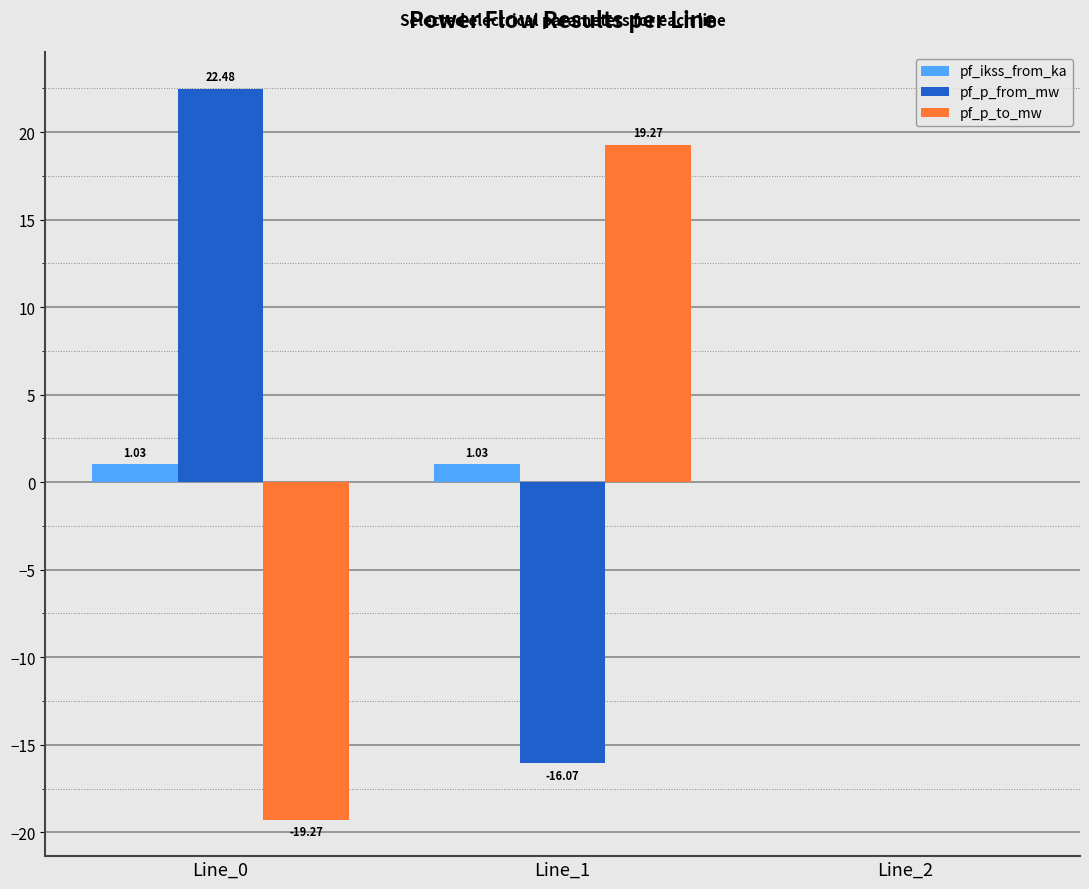

Which series changed the most between Line_1 and Line_2?

pf_p_to_mw